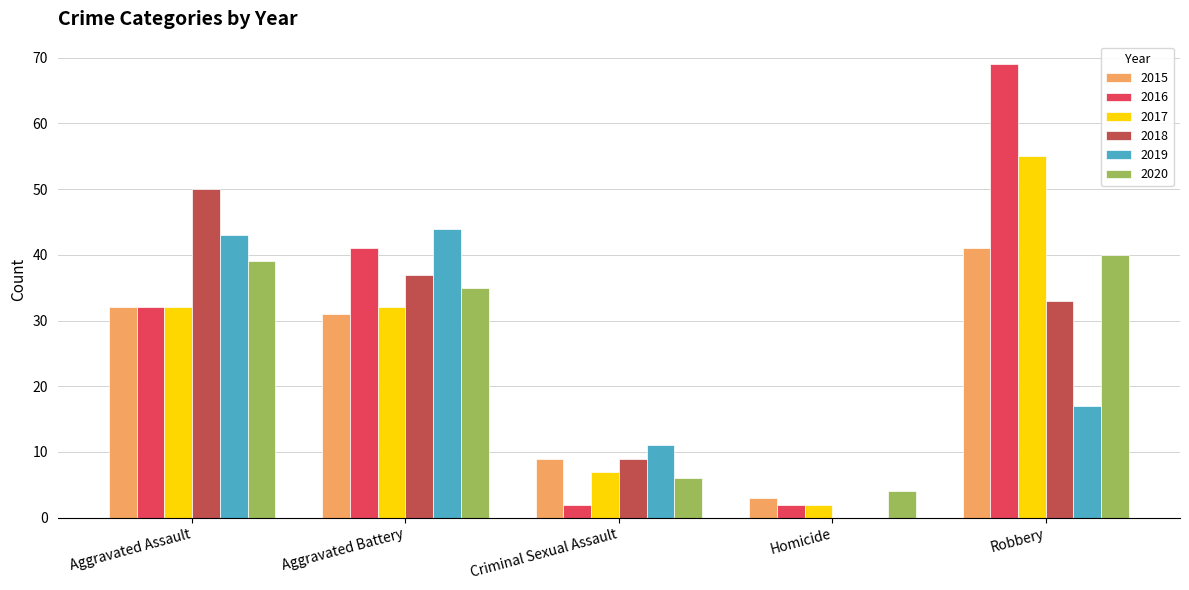

True or false: 2020 has a value of 40 at Robbery.

True